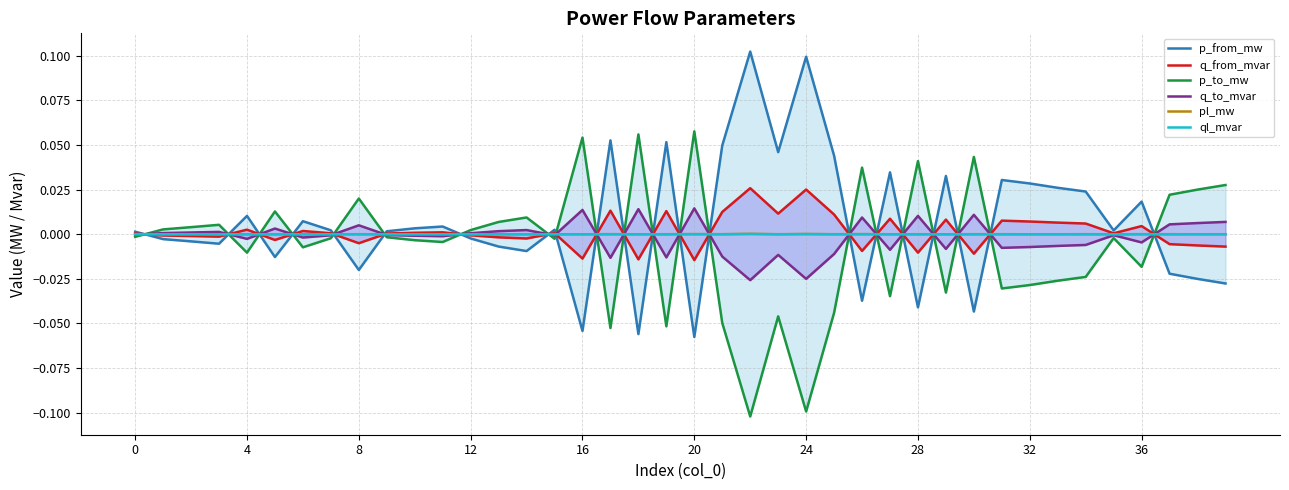

Which category has the lowest value in the q_to_mvar series?

22